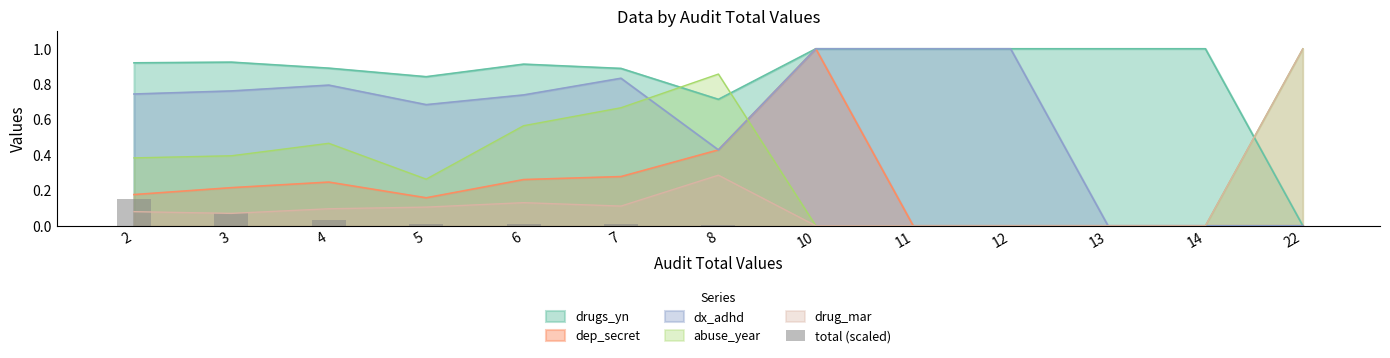

What is the maximum value for dx_adhd?

1.0